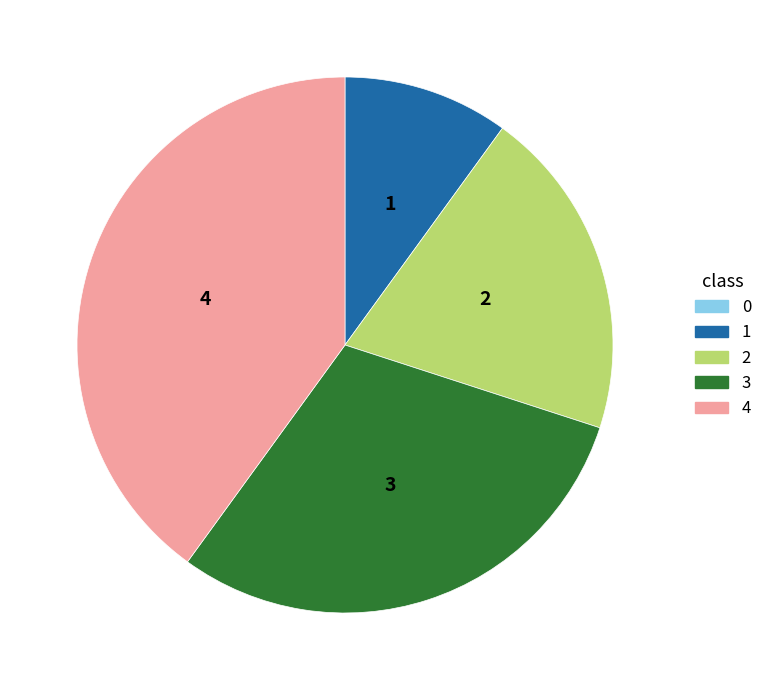

True or false: 1 accounts for 1% of the total.

False